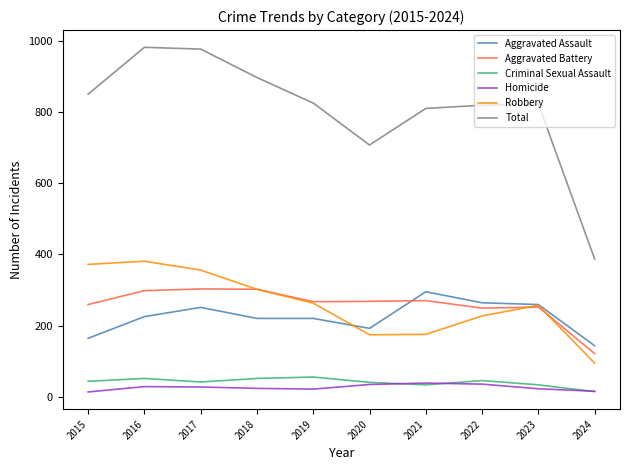

Which series has the largest total across all categories?

Total